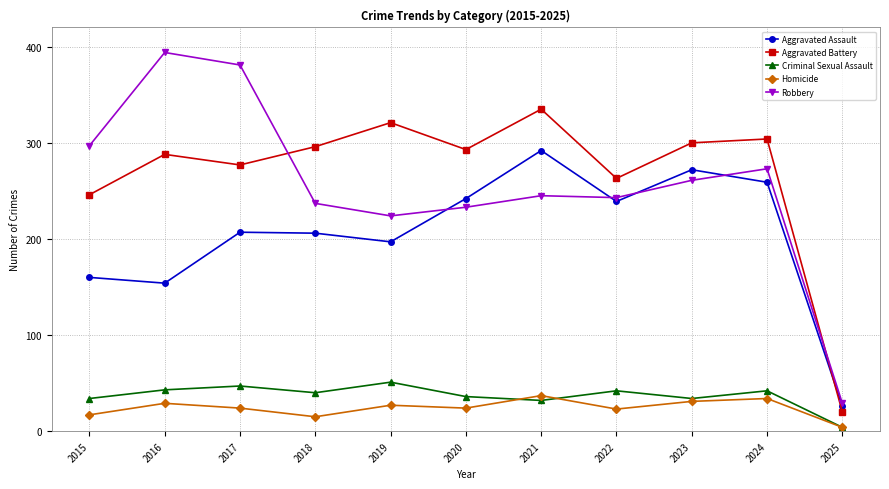

What is the difference between the highest and lowest values at 2018?

281